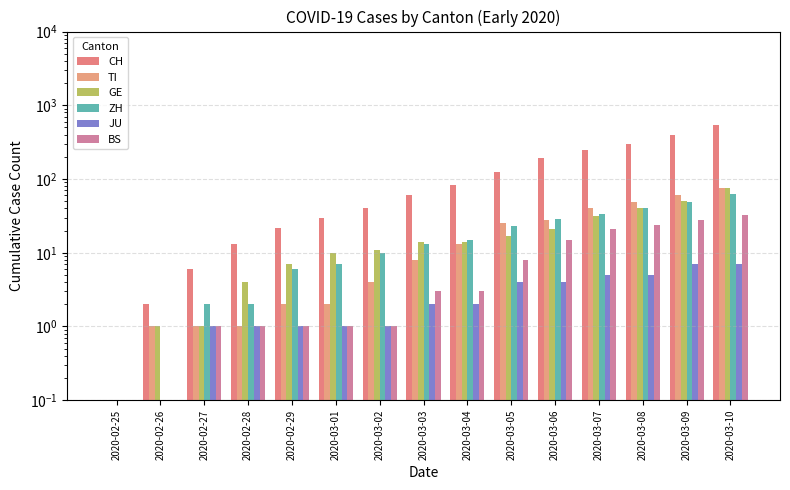

Read the TI value at 2020-02-29.

2.0